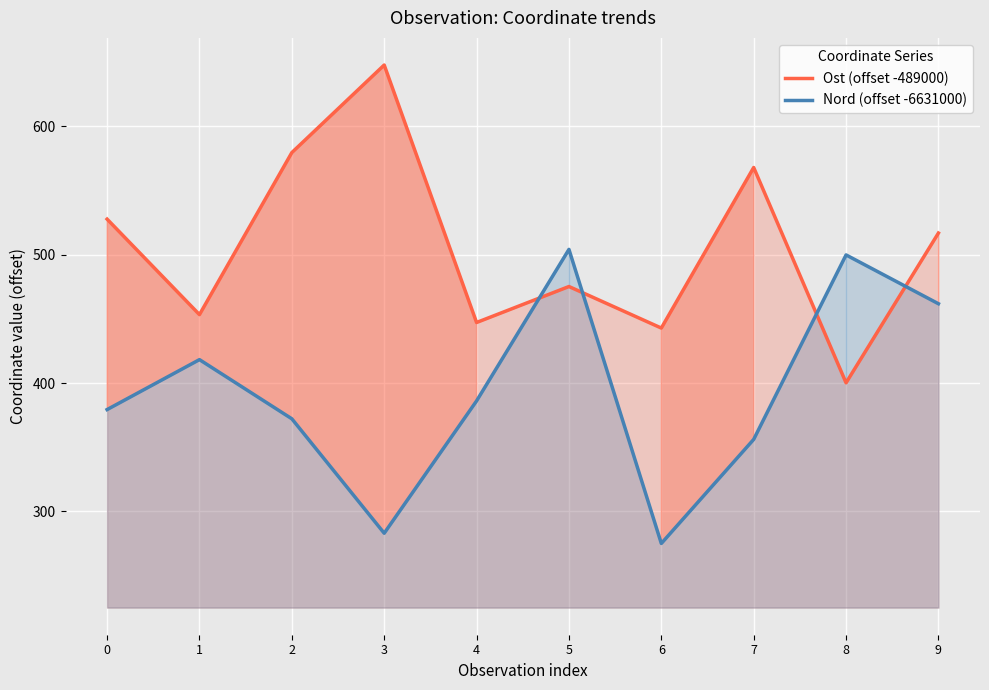

How many values in the Ost (offset -489000) series exceed 516?

5